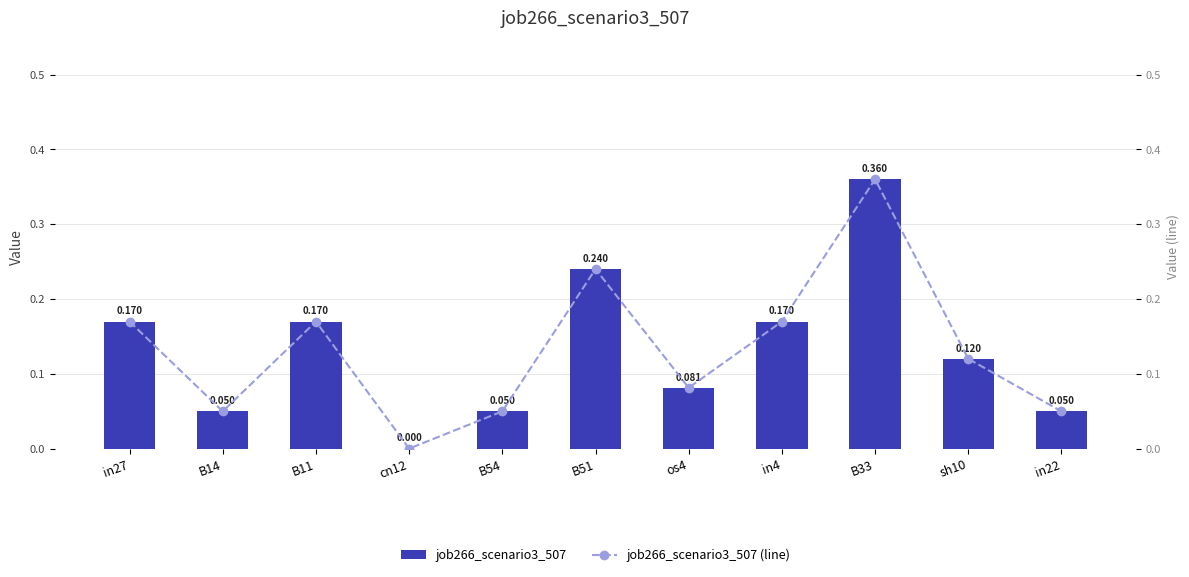

Which series has the widest spread of values?

job266_scenario3_507